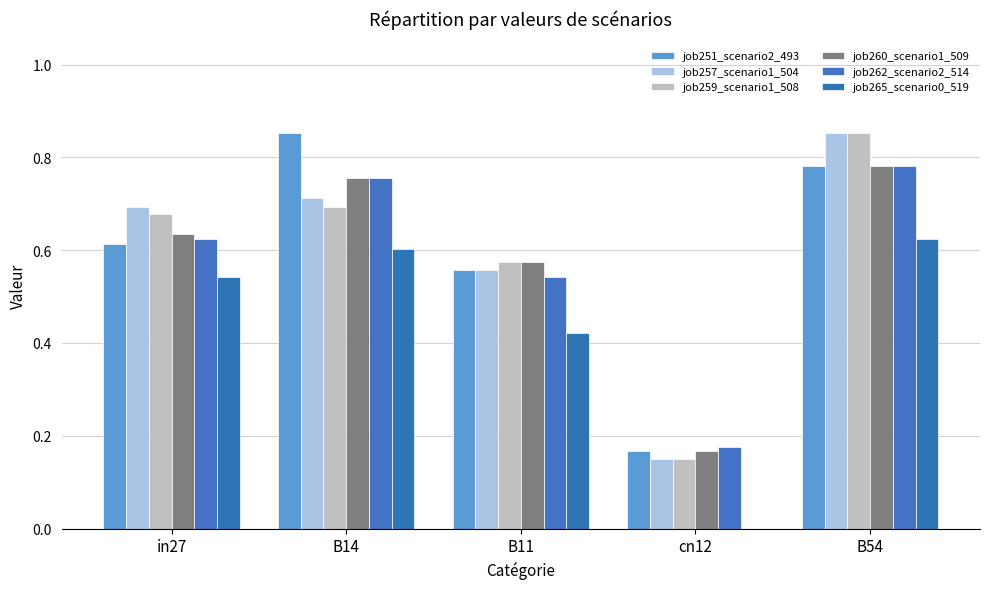

List the series in order of their peak value, lowest first.

job265_scenario0_519, job260_scenario1_509, job262_scenario2_514, job251_scenario2_493, job257_scenario1_504, job259_scenario1_508